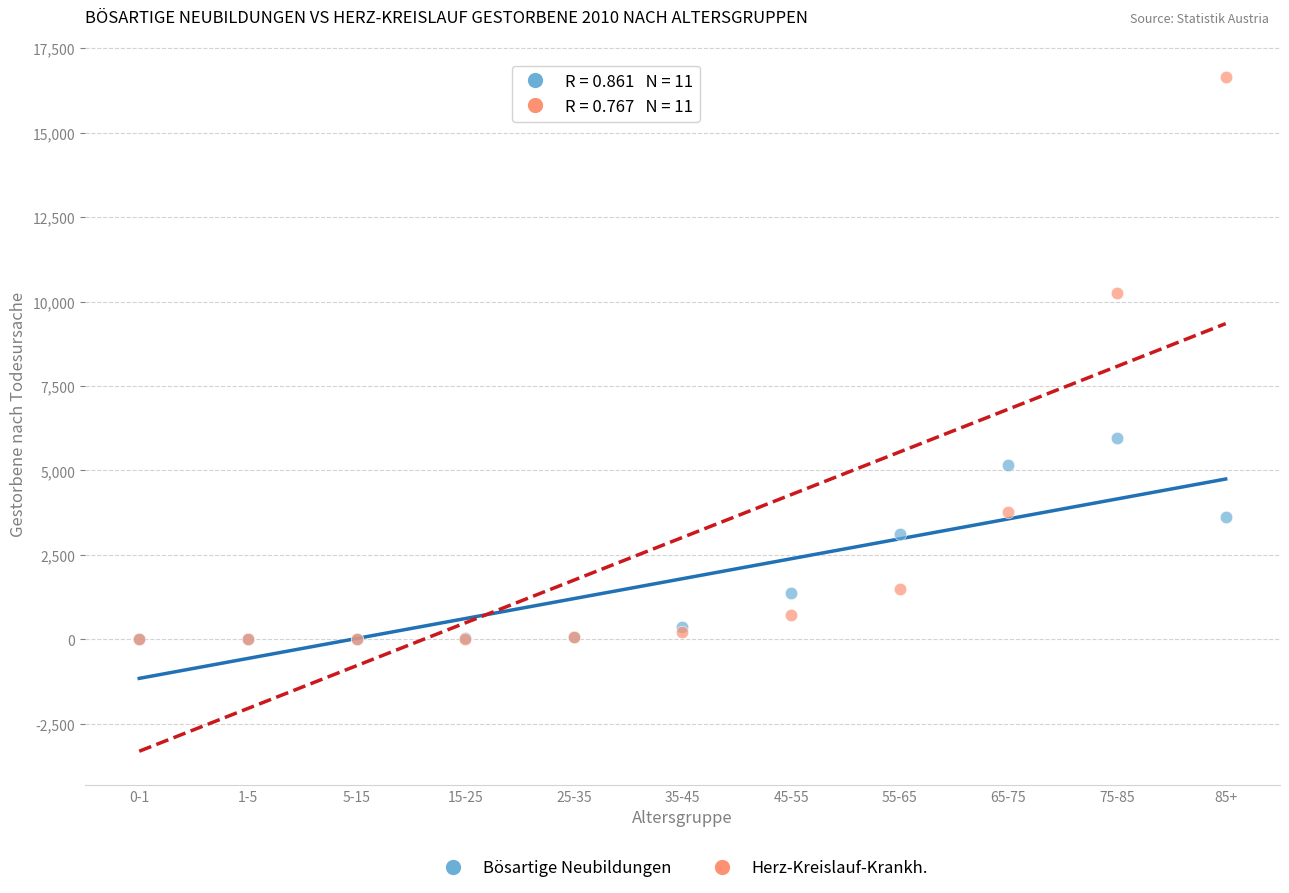

Across all series, what Y value is closest to 8329?

10265